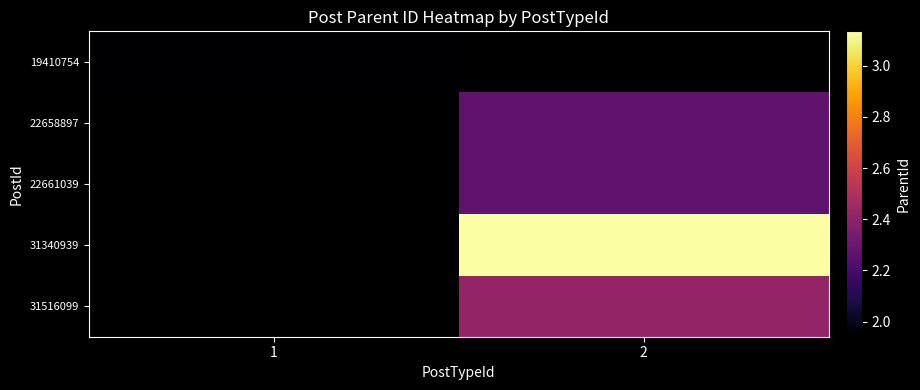

Between 1 and 2, which is larger?

2